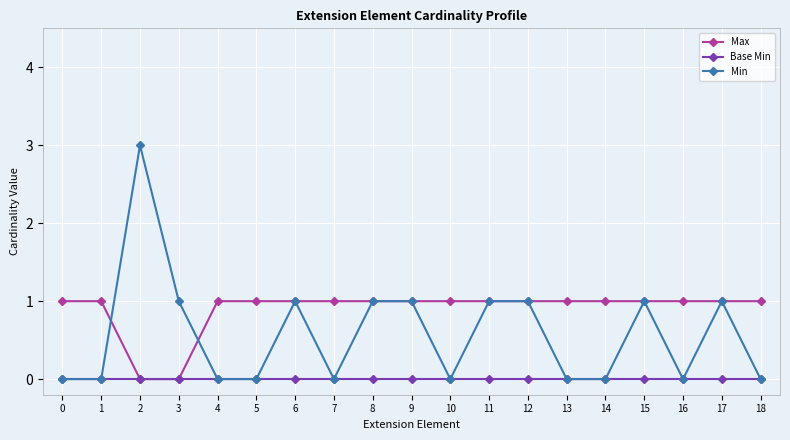

What is the value of the Min point at the 12th from the left?

1